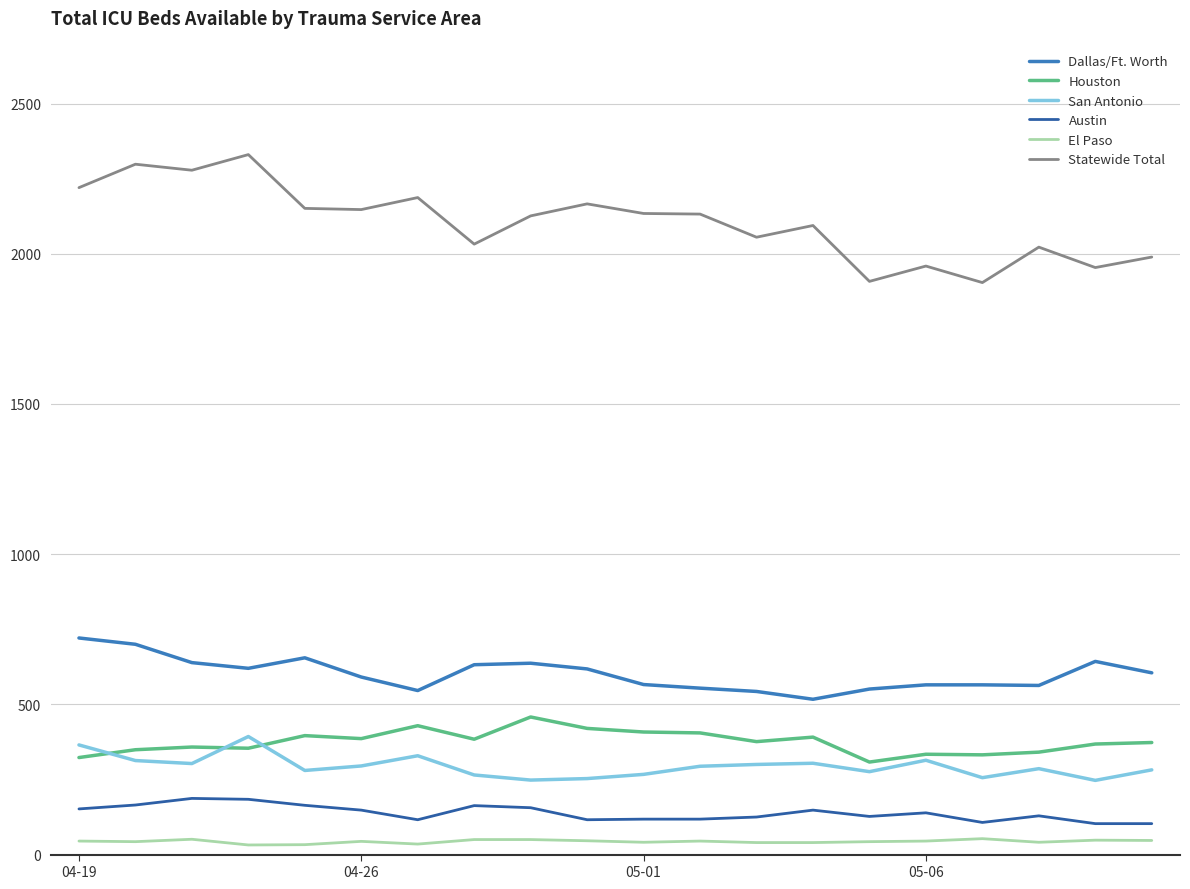

What is the greatest value displayed?

2330